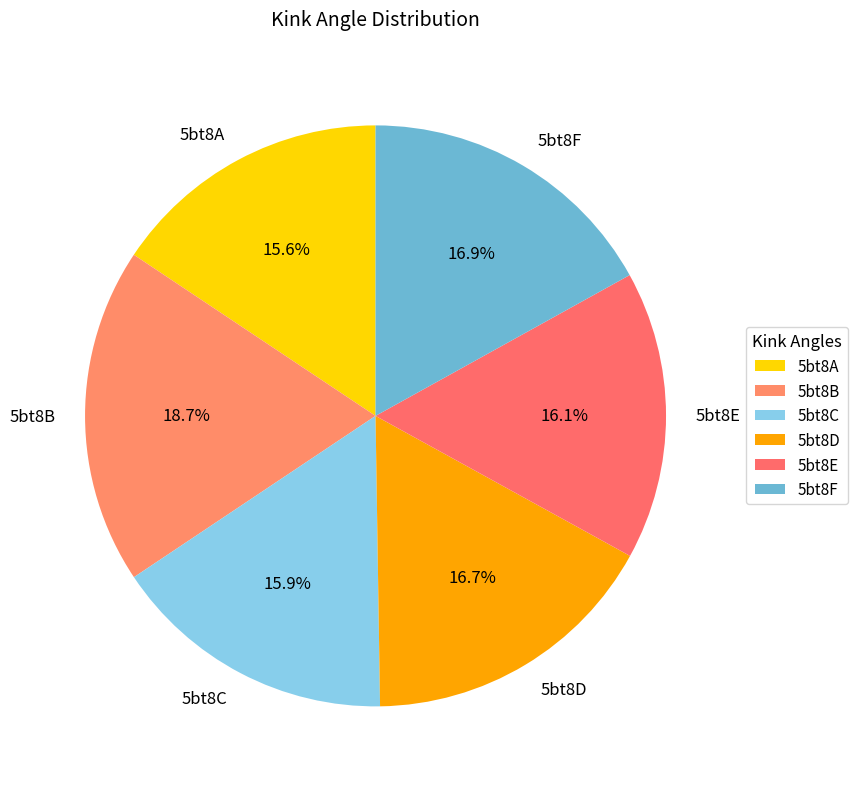

What is the largest slice in the pie chart?

5bt8B